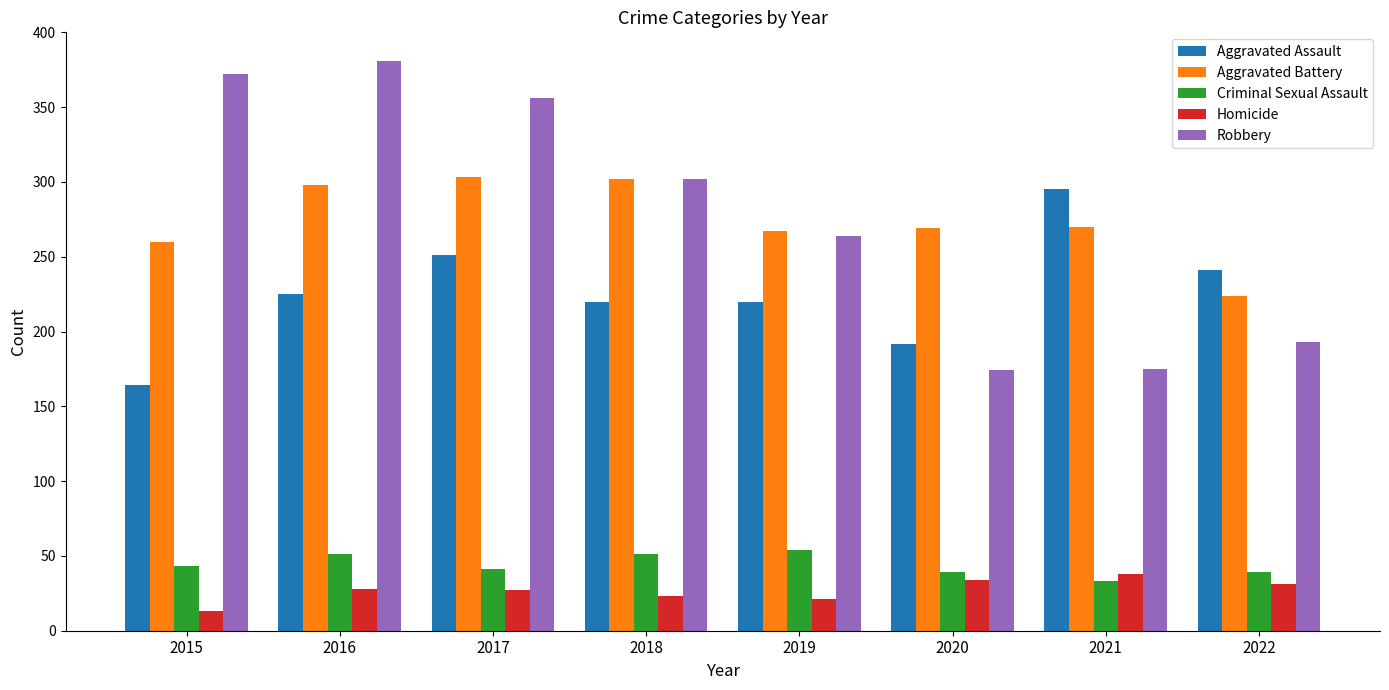

Read the Robbery value at 2019.

264